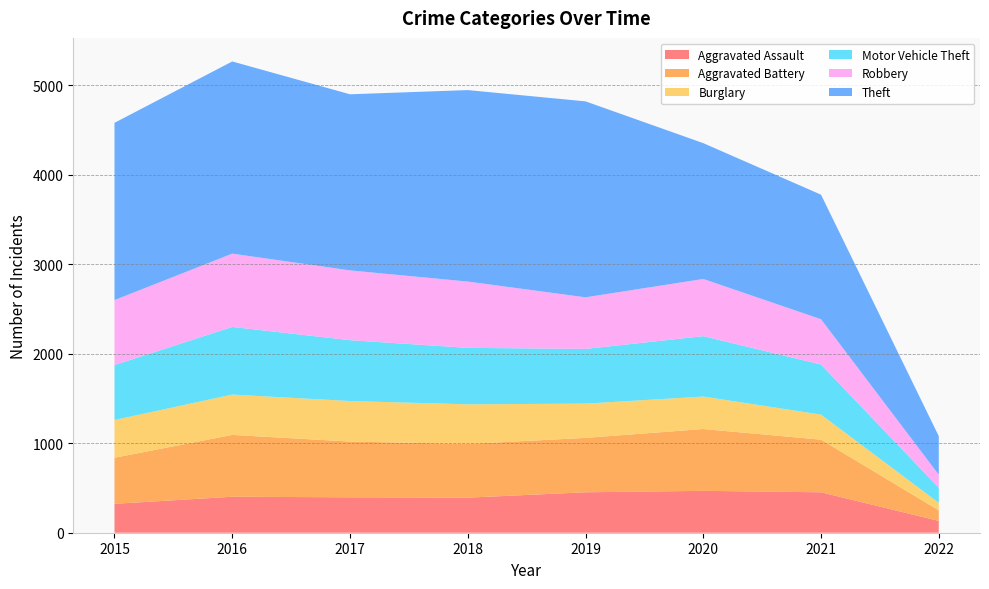

Reading right to left, what are all the values shown in this chart?

Aggravated Assault: 132	452	468	452	392	396	402	323
Aggravated Battery: 118	588	691	608	600	623	691	515
Burglary: 84	280	363	383	443	453	451	422
Motor Vehicle Theft: 169	560	675	611	631	680	756	614
Robbery: 145	506	639	577	741	780	819	726
Theft: 431	1392	1518	2190	2140	1968	2148	1981